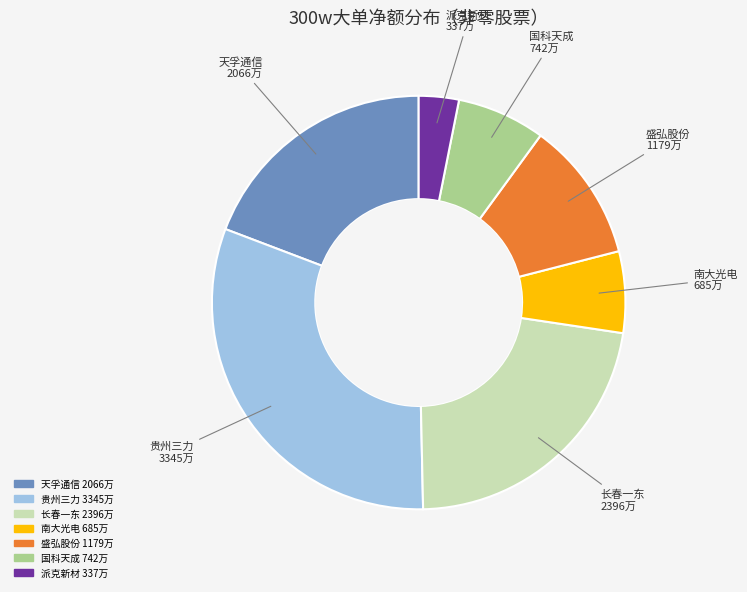

Is there a majority slice in this chart?

No